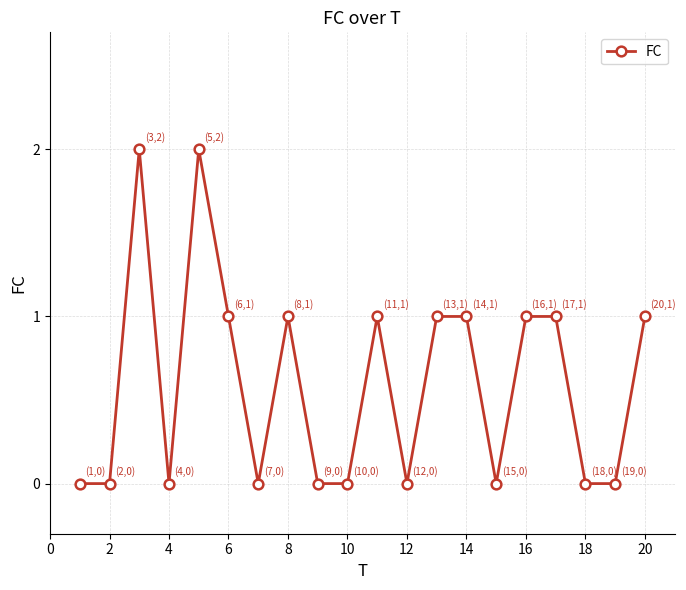

What is the sum of all values?

12